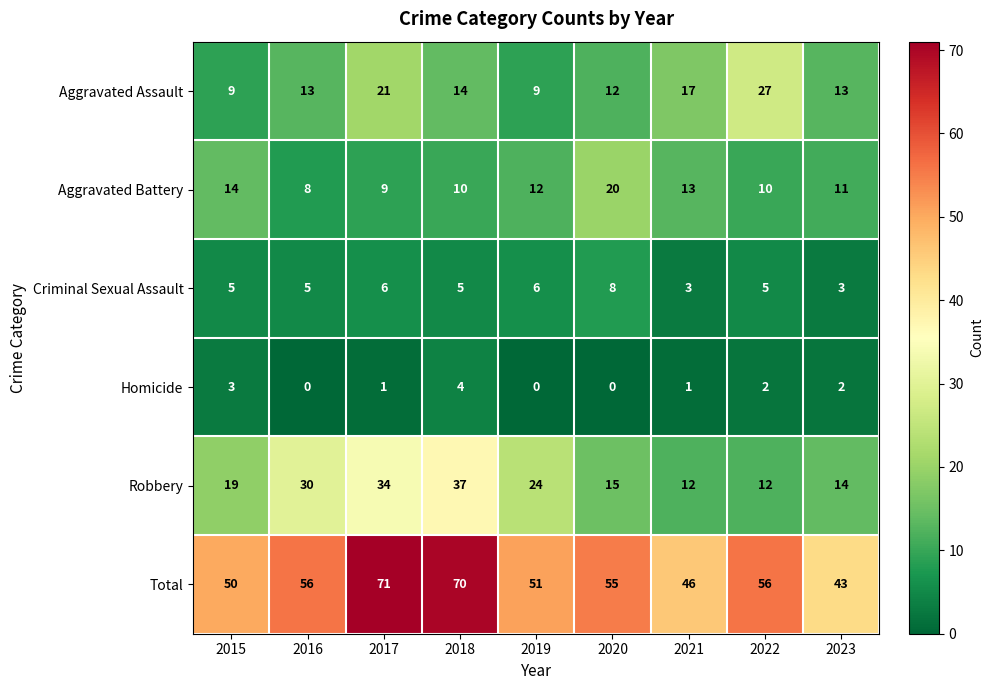

At 2017, list the series in order from smallest to largest.

Homicide, Criminal Sexual Assault, Aggravated Battery, Aggravated Assault, Robbery, Total